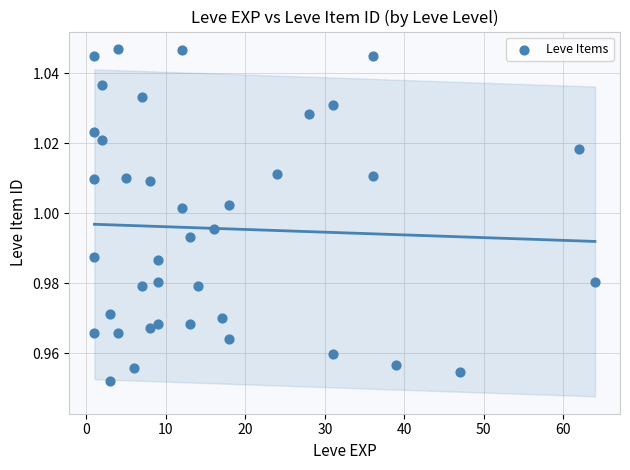

What is the range of X values (max minus min)?

63.0